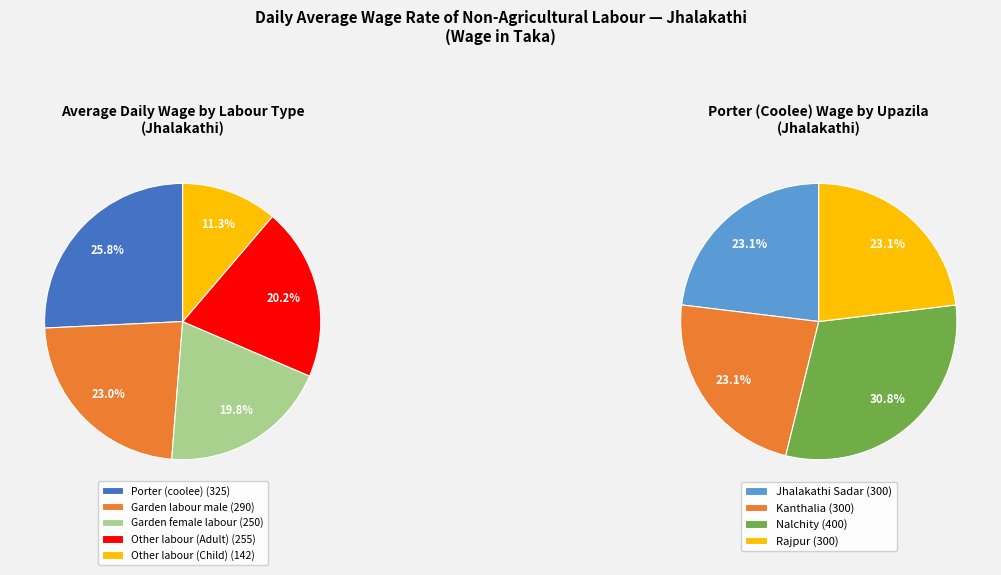

Which series has the widest spread of values?

Garden labour male